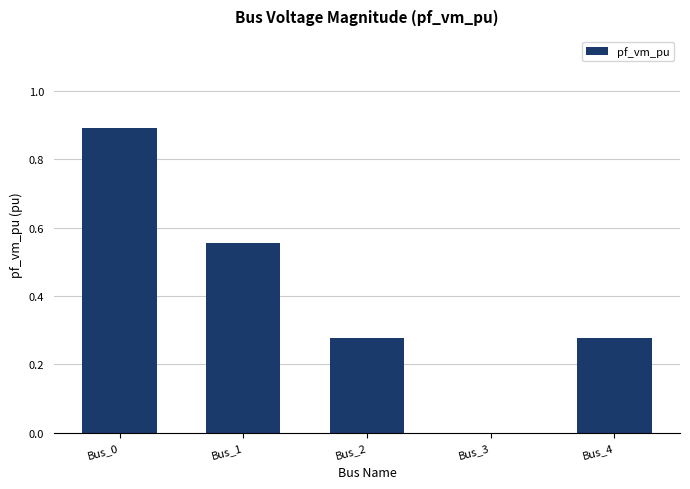

What is the maximum value shown in the chart?

0.9